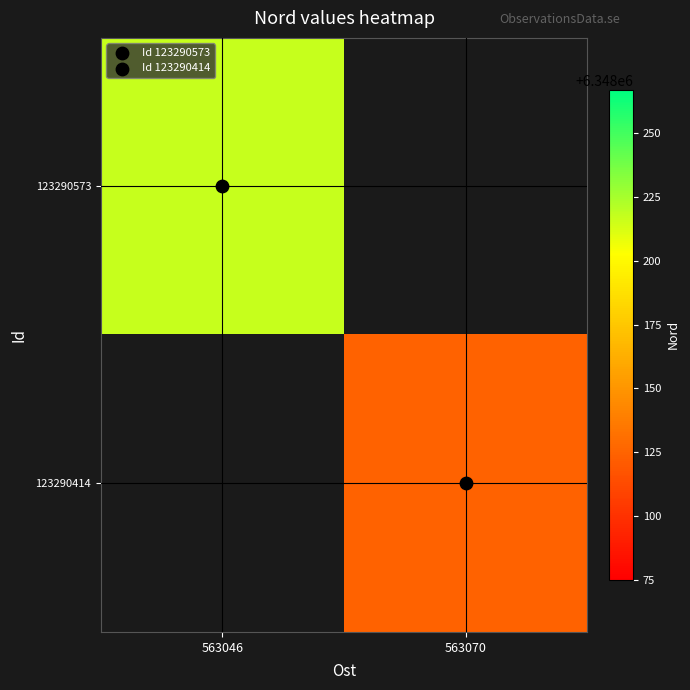

Is the value of 123290414 at 563046 greater than the value of 123290573 at 563046?

No